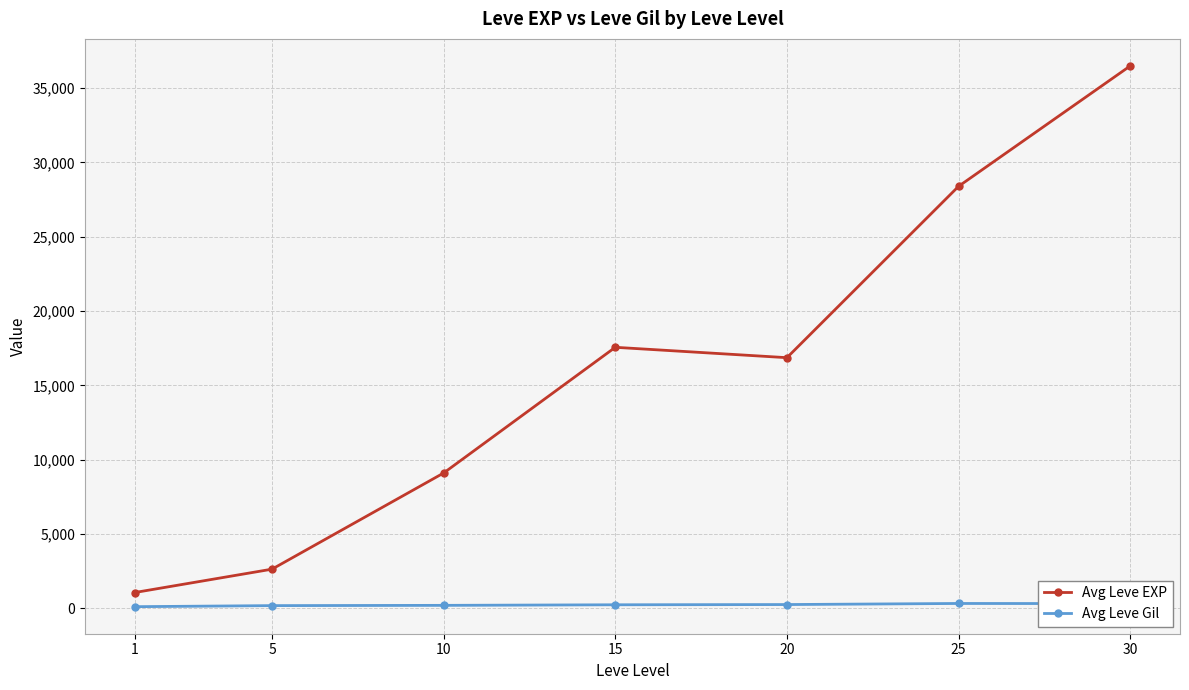

True or false: Avg Leve EXP and Avg Leve Gil intersect in this chart.

False